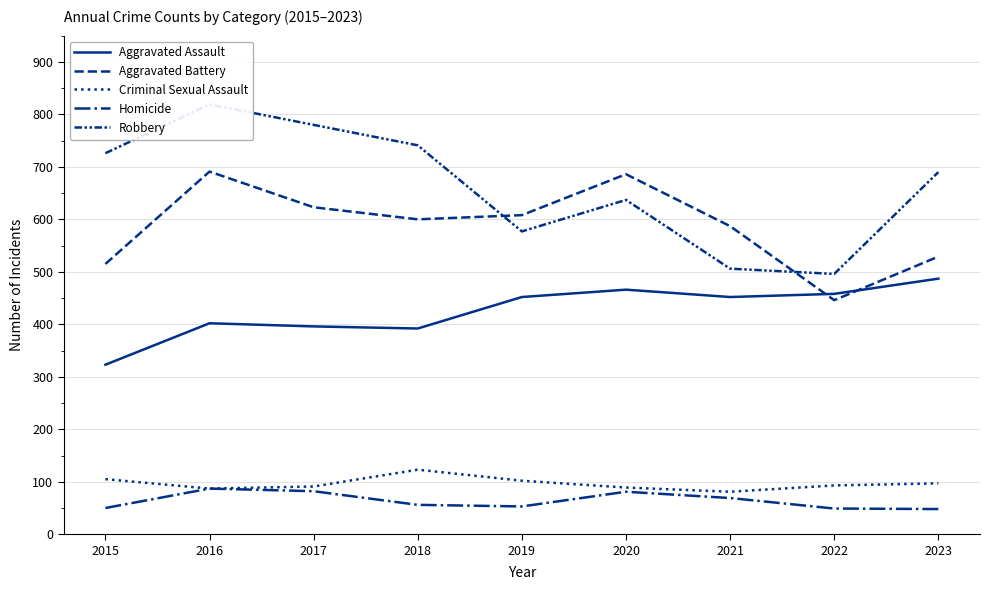

Reading right to left, transcribe all the data shown in this chart.

Aggravated Assault: 2023=487	2022=458	2021=452	2020=466	2019=452	2018=392	2017=396	2016=402	2015=323
Aggravated Battery: 2023=529	2022=446	2021=587	2020=686	2019=608	2018=600	2017=623	2016=691	2015=515
Criminal Sexual Assault: 2023=97	2022=93	2021=81	2020=89	2019=102	2018=123	2017=91	2016=87	2015=105
Homicide: 2023=48	2022=49	2021=69	2020=81	2019=53	2018=56	2017=82	2016=87	2015=50
Robbery: 2023=690	2022=496	2021=506	2020=637	2019=577	2018=741	2017=780	2016=819	2015=726